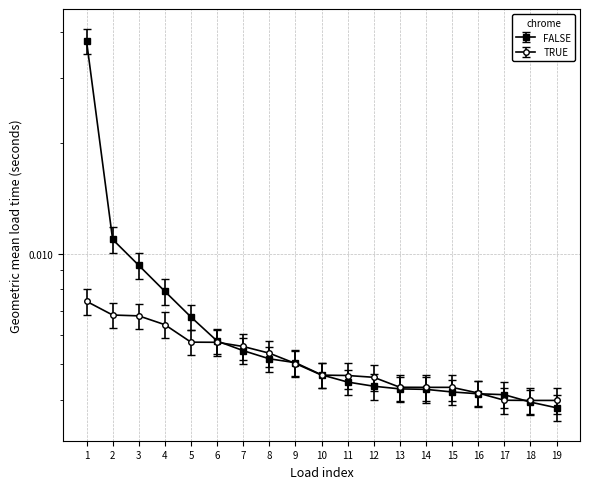

What are all the series names shown in the legend?

FALSE, TRUE